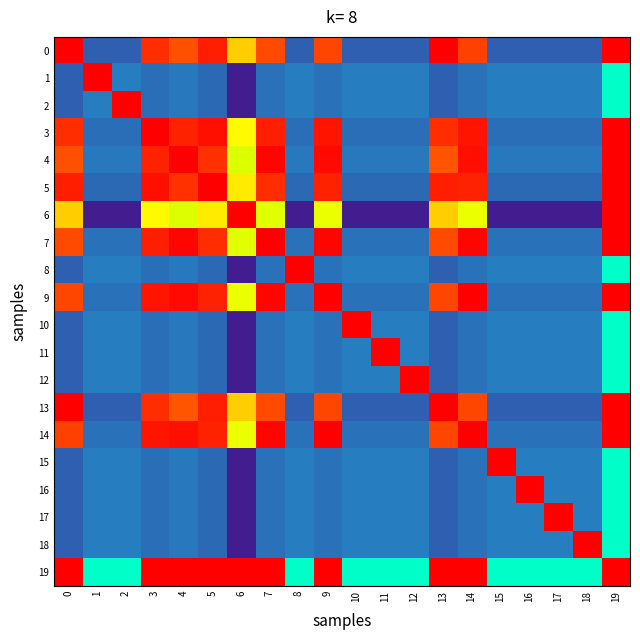

What is the maximum value shown in the chart?

1.0